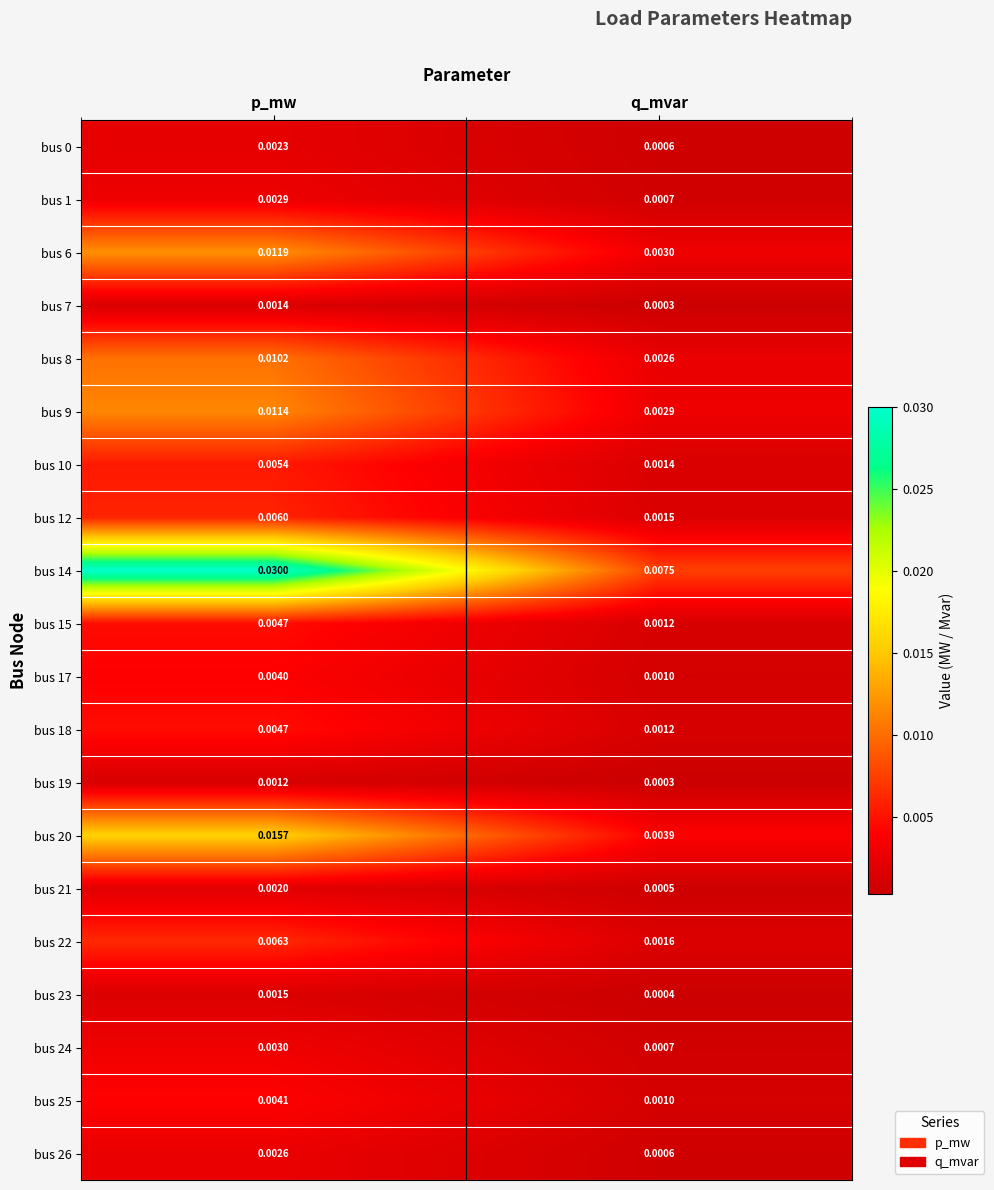

At which category is the sum across all series the highest?

p_mw